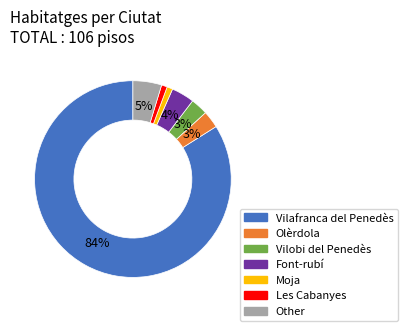

What percentage is the Vilobi del Penedès slice, to the nearest percent?

3%